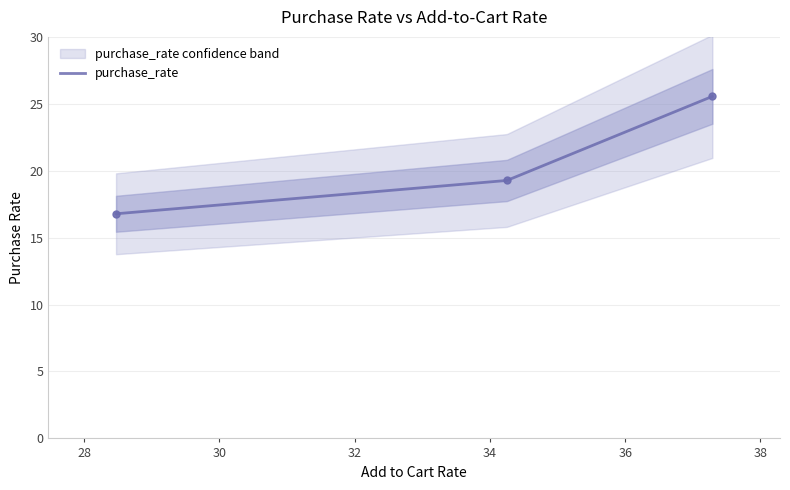

What position from the left is 34.25?

2